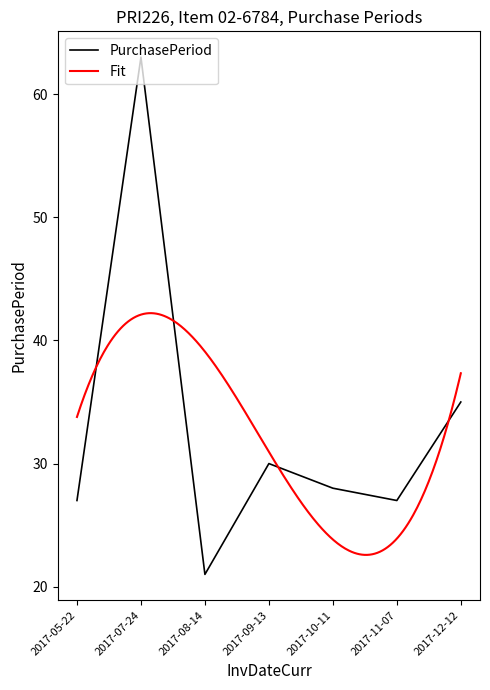

True or false: the data shows 48 at 2017-12-12.

False